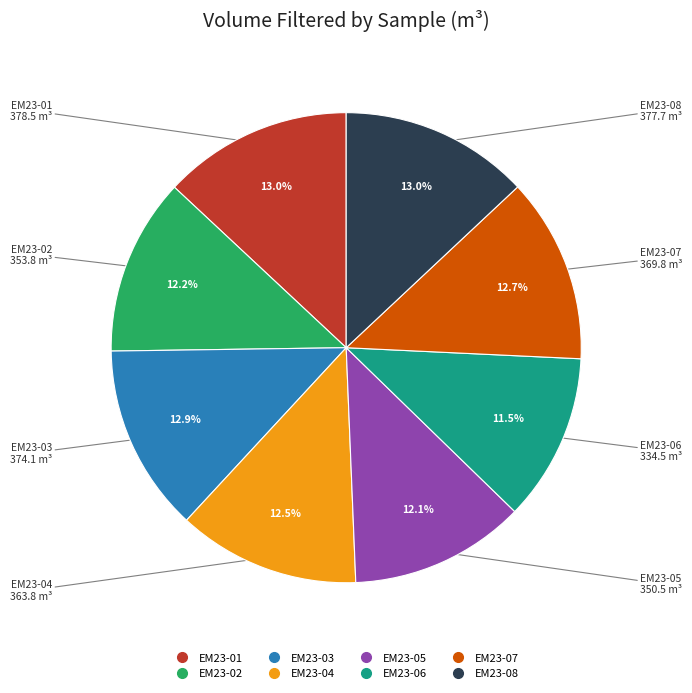

How many segments does this pie chart have?

8